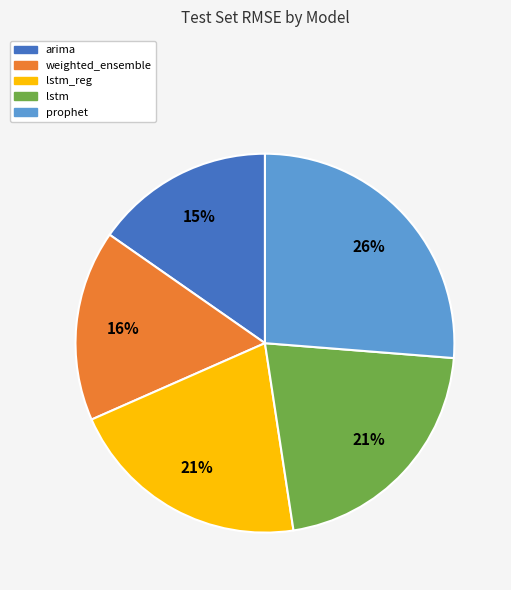

True or false: lstm_reg accounts for 7% of the total.

False